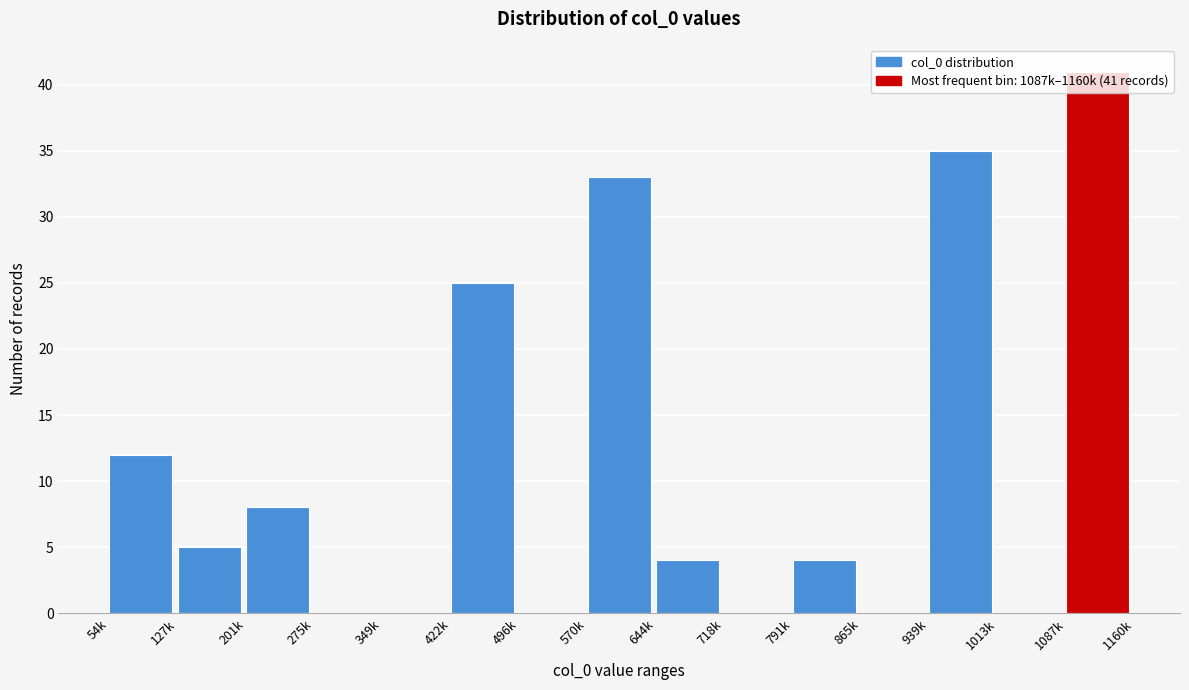

Which label corresponds to the largest value in the chart?

1087k